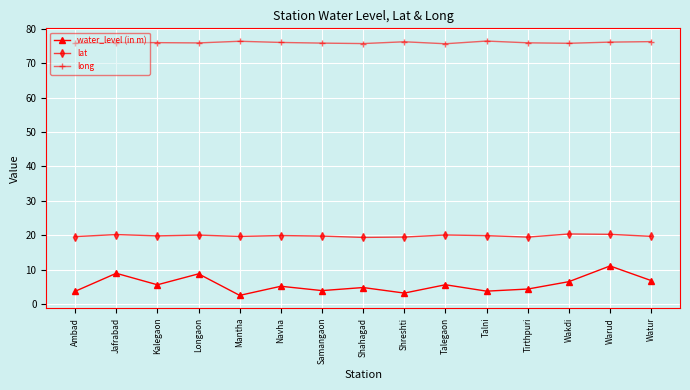

Which label corresponds to the smallest value in the chart?

Mantha